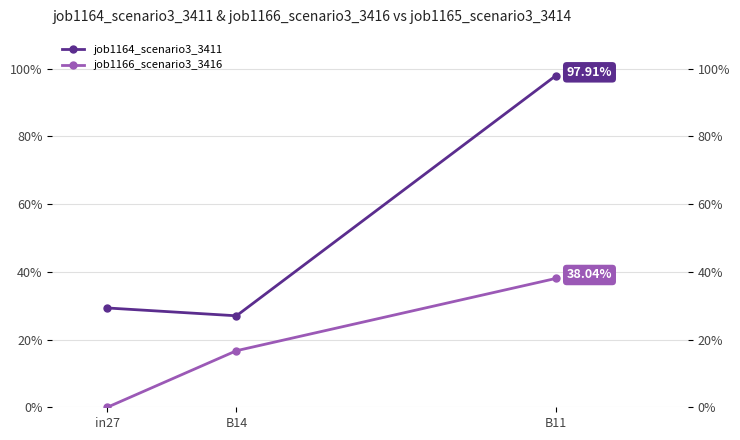

Which series has the largest total across all categories?

job1164_scenario3_3411